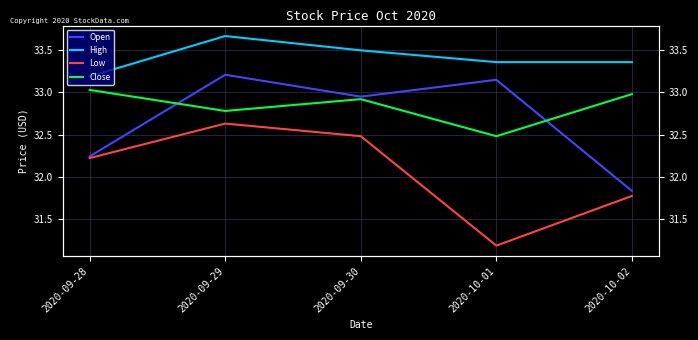

Reading right to left, list all the values displayed in this chart.

Open: 31.8	33.2	33.0	33.2	32.2
High: 33.4	33.4	33.5	33.7	33.2
Low: 31.8	31.2	32.5	32.6	32.2
Close: 33.0	32.5	32.9	32.8	33.0